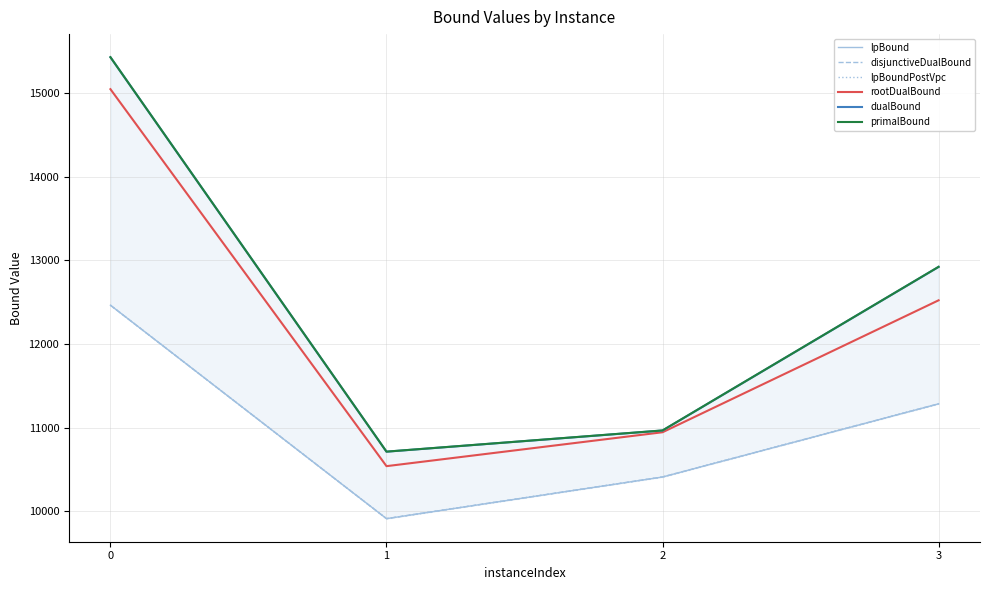

The value of disjunctiveDualBound at 0 is 12462.9. True or false?

True